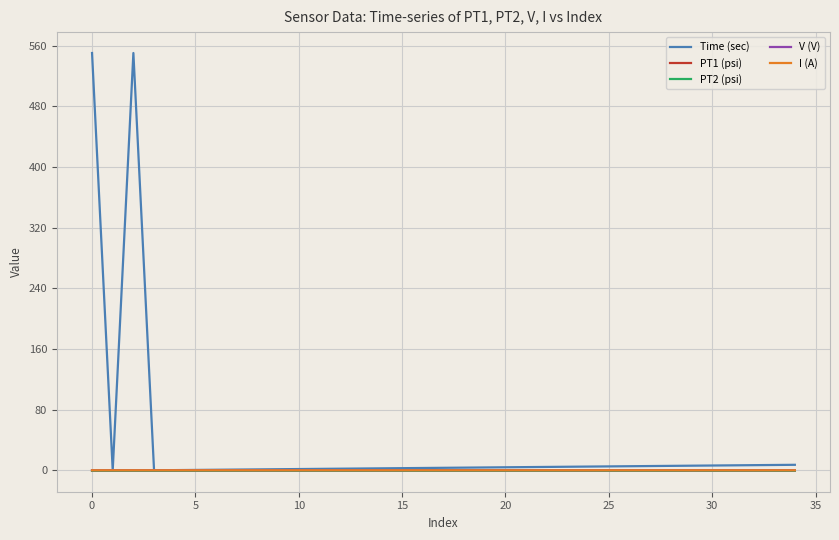

What is the maximum value for Time (sec)?

550.4